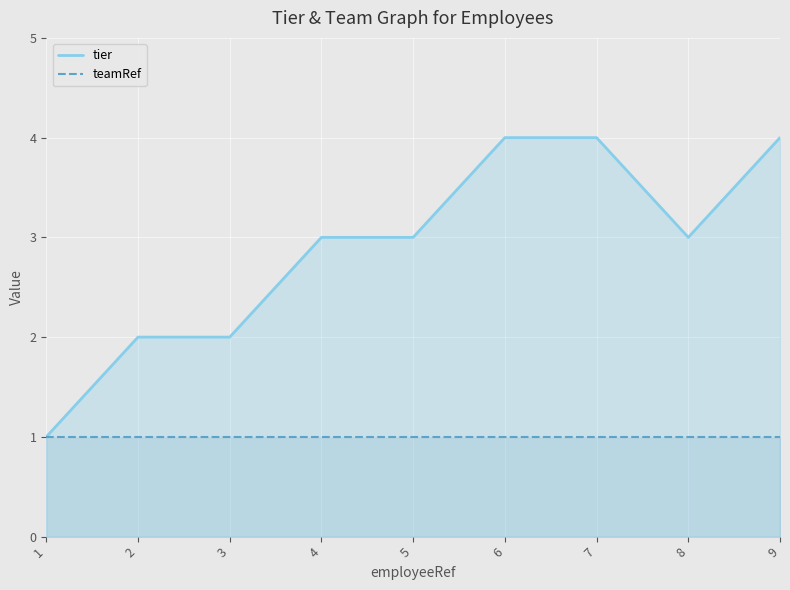

Count the tier values in the range 2 to 4.

8